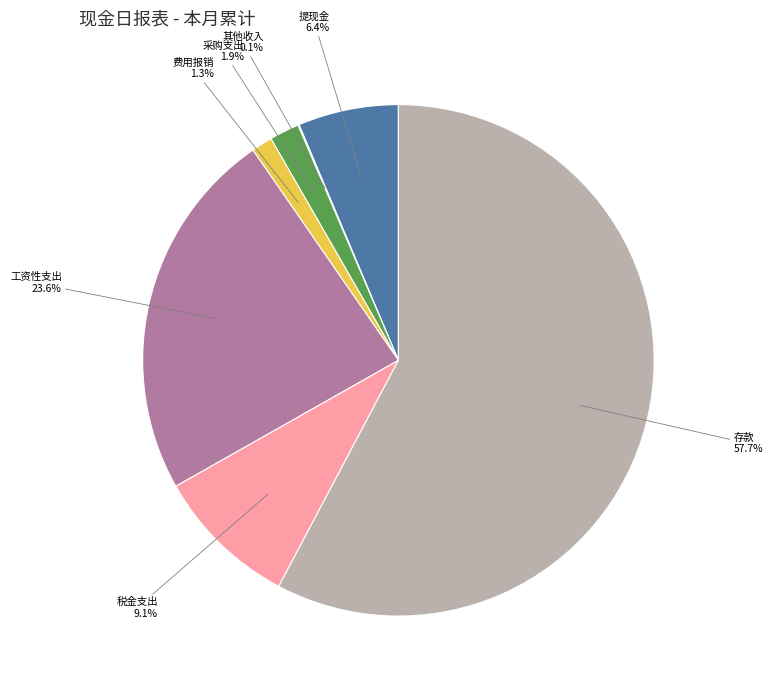

To the nearest percent, what is the average slice percentage?

14%